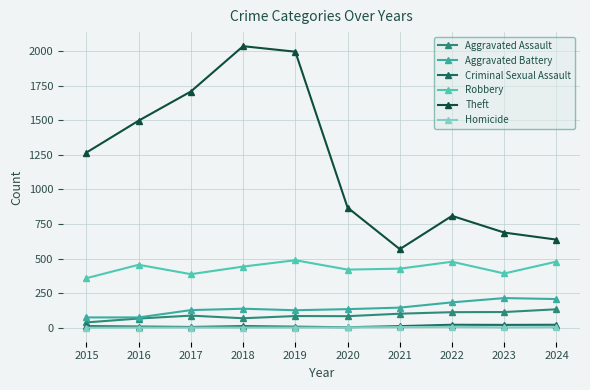

What is the sum of the Aggravated Assault values at 2019 and 2023?

197